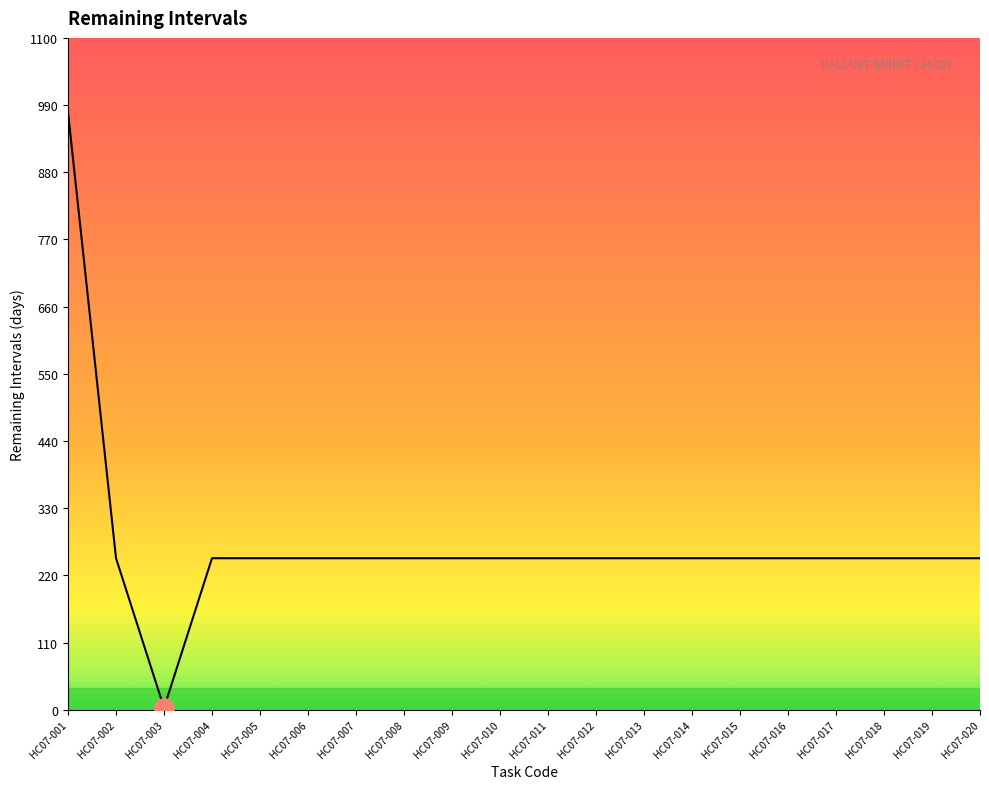

What is the ratio of the value at HC07-012 to the value at HC07-002?

1.0